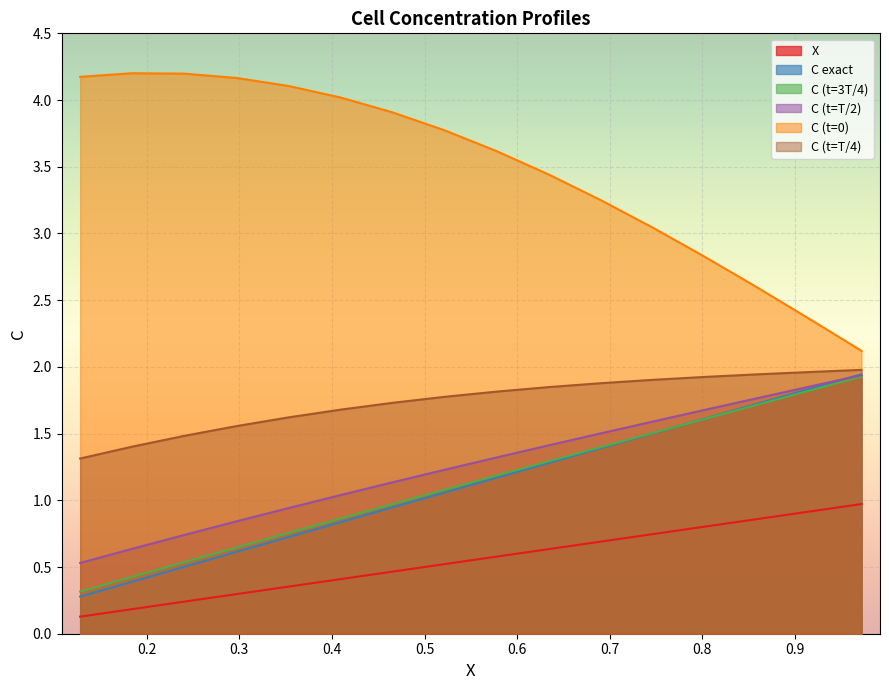

What is the smallest value displayed?

0.1